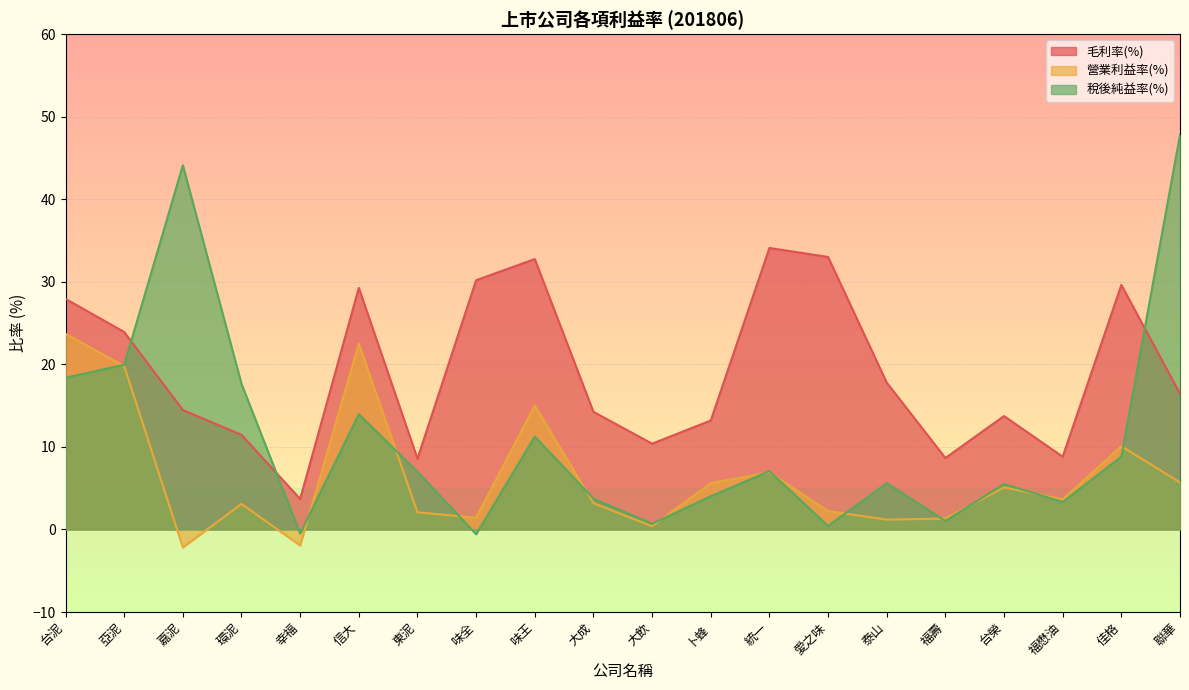

How many lines are shown in the chart?

3